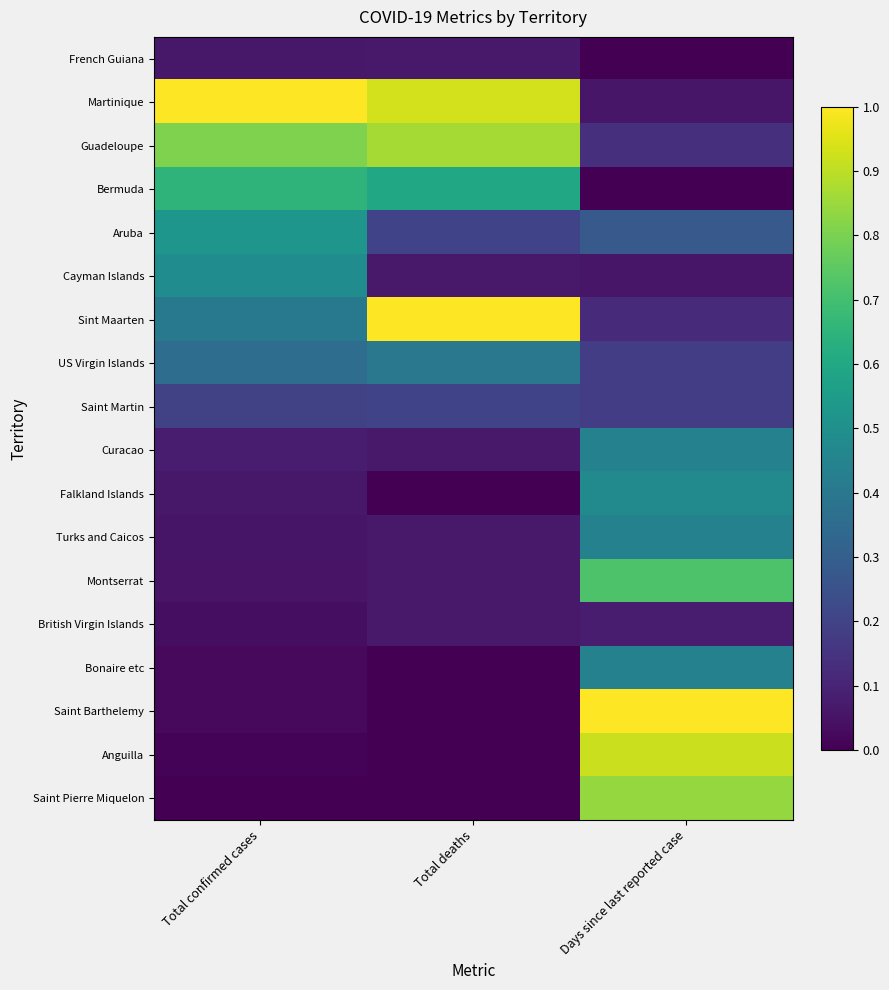

Reading right to left, list all the values displayed in this chart.

French Guiana: Days since last reported case=0.0	Total deaths=0.1	Total confirmed cases=0.1
Martinique: Days since last reported case=0.1	Total deaths=0.9	Total confirmed cases=1.0
Guadeloupe: Days since last reported case=0.1	Total deaths=0.9	Total confirmed cases=0.8
Bermuda: Days since last reported case=0.0	Total deaths=0.6	Total confirmed cases=0.6
Aruba: Days since last reported case=0.3	Total deaths=0.2	Total confirmed cases=0.5
Cayman Islands: Days since last reported case=0.1	Total deaths=0.1	Total confirmed cases=0.5
Sint Maarten: Days since last reported case=0.1	Total deaths=1.0	Total confirmed cases=0.4
US Virgin Islands: Days since last reported case=0.2	Total deaths=0.4	Total confirmed cases=0.4
Saint Martin: Days since last reported case=0.2	Total deaths=0.2	Total confirmed cases=0.2
Curacao: Days since last reported case=0.4	Total deaths=0.1	Total confirmed cases=0.1
Falkland Islands: Days since last reported case=0.5	Total deaths=0.0	Total confirmed cases=0.1
Turks and Caicos: Days since last reported case=0.4	Total deaths=0.1	Total confirmed cases=0.1
Montserrat: Days since last reported case=0.7	Total deaths=0.1	Total confirmed cases=0.1
British Virgin Islands: Days since last reported case=0.1	Total deaths=0.1	Total confirmed cases=0.0
Bonaire etc: Days since last reported case=0.4	Total deaths=0.0	Total confirmed cases=0.0
Saint Barthelemy: Days since last reported case=1.0	Total deaths=0.0	Total confirmed cases=0.0
Anguilla: Days since last reported case=0.9	Total deaths=0.0	Total confirmed cases=0.0
Saint Pierre Miquelon: Days since last reported case=0.8	Total deaths=0.0	Total confirmed cases=0.0